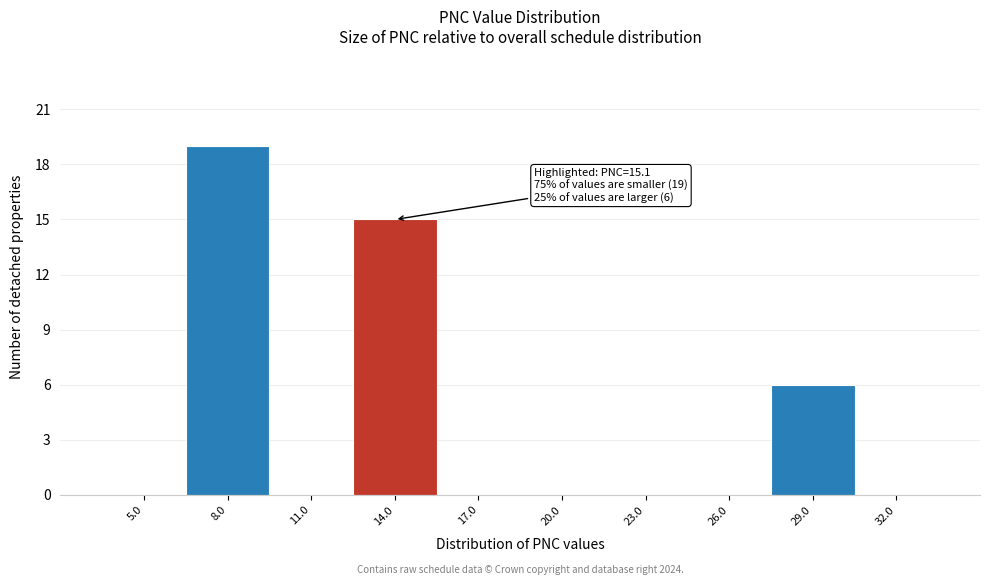

Reading right to left, what are all the values shown in this chart?

32.0=0	29.0=6	26.0=0	23.0=0	20.0=0	17.0=0	14.0=15	11.0=0	8.0=19	5.0=0